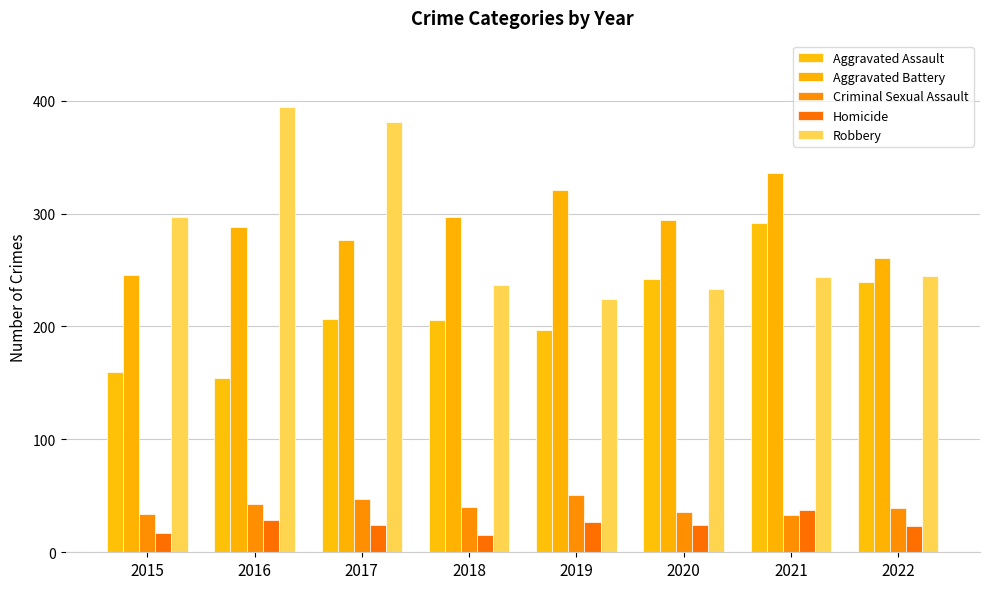

How many data points does each series have?

8